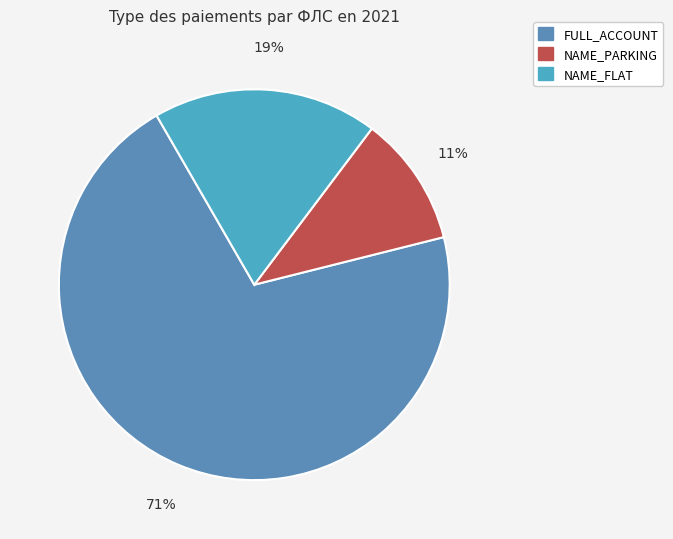

Count the number of slices in the pie.

3